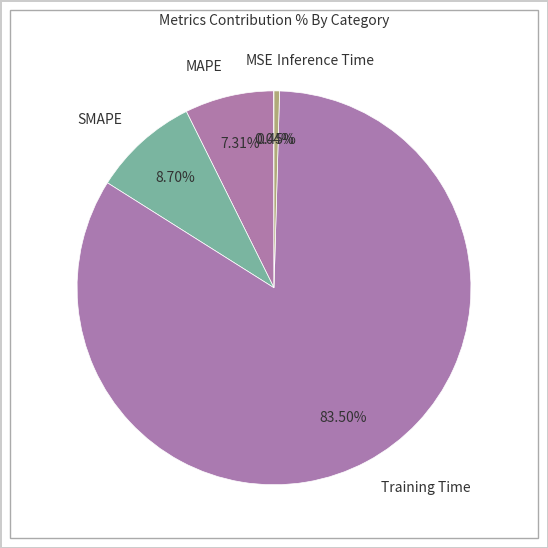

To the nearest percent, what is the difference between the Training Time and SMAPE slice percentages?

75%